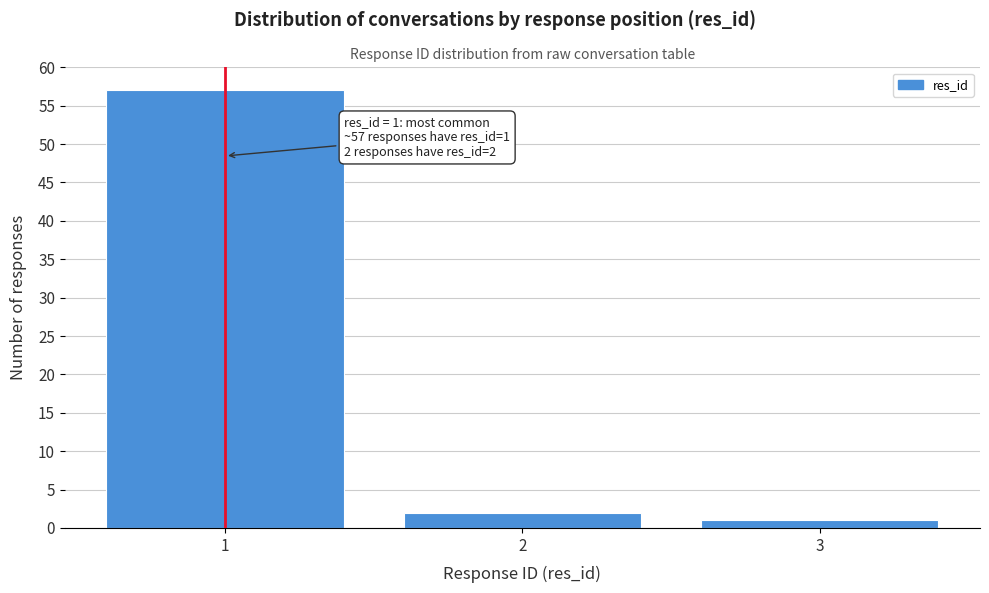

Reading left to right, what are all the values shown in this chart?

1=57	2=2	3=1